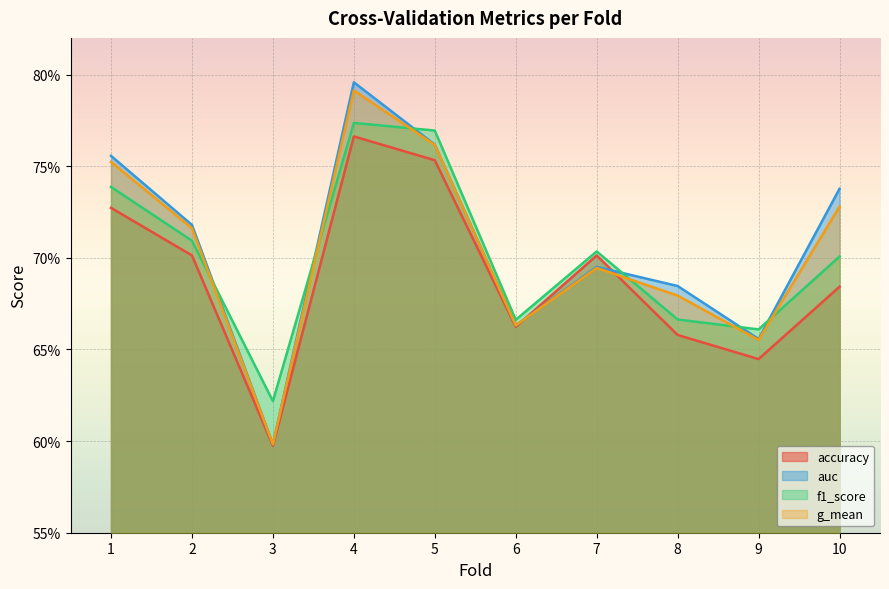

Is it true that f1_score equals 0.8 at 5?

True